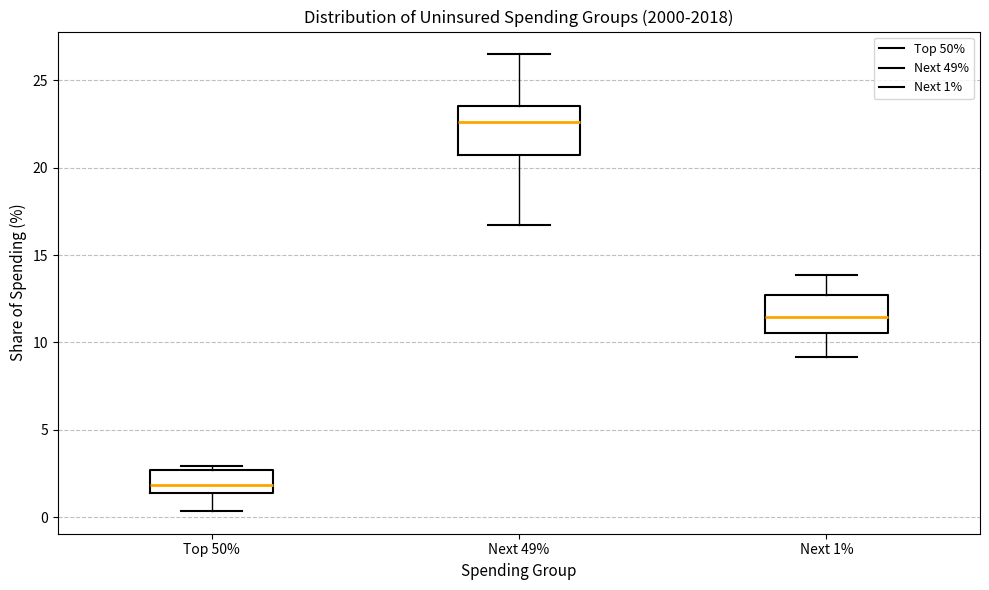

Reading left to right, read every box against the y-axis: the position of its median line, the range the box covers, and the ends of its whiskers. The values are not printed on the chart, so give them approximately, as read against the axis.

Top 50%: median 2.0, box 1.5 to 2.5, whiskers 0.5 to 3.0
Next 49%: median 22.5, box 20.5 to 23.5, whiskers 16.5 to 26.5
Next 1%: median 11.5, box 10.5 to 12.5, whiskers 9.0 to 14.0